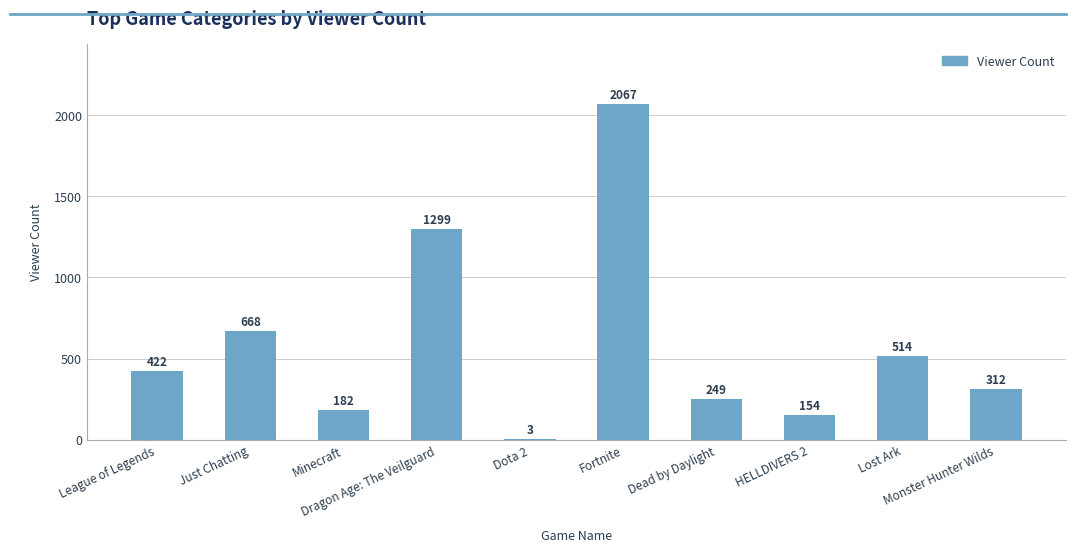

What is the change in value from Dota 2 to Monster Hunter Wilds?

+309